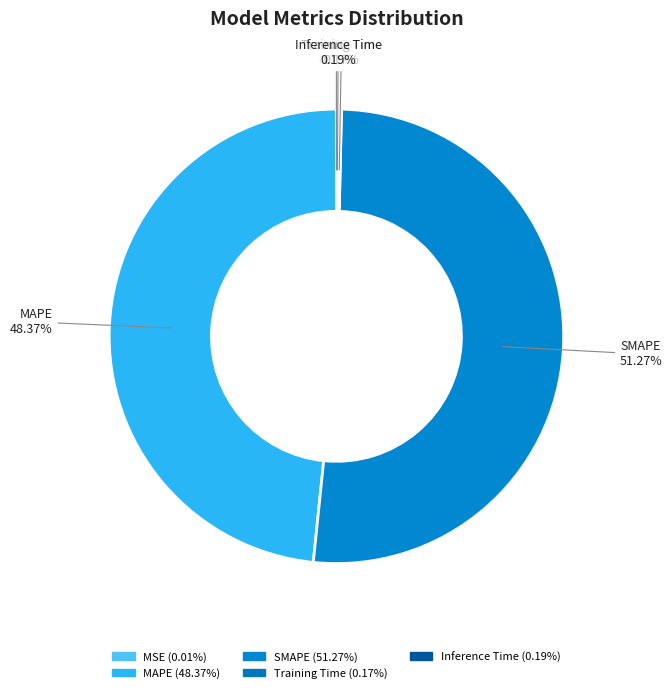

To the nearest percent, what portion does SMAPE represent?

51%